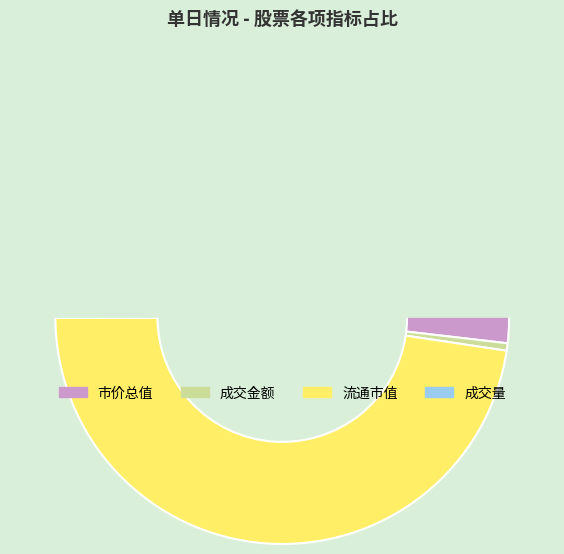

Is it true that 市价总值 is 38% of the pie?

False